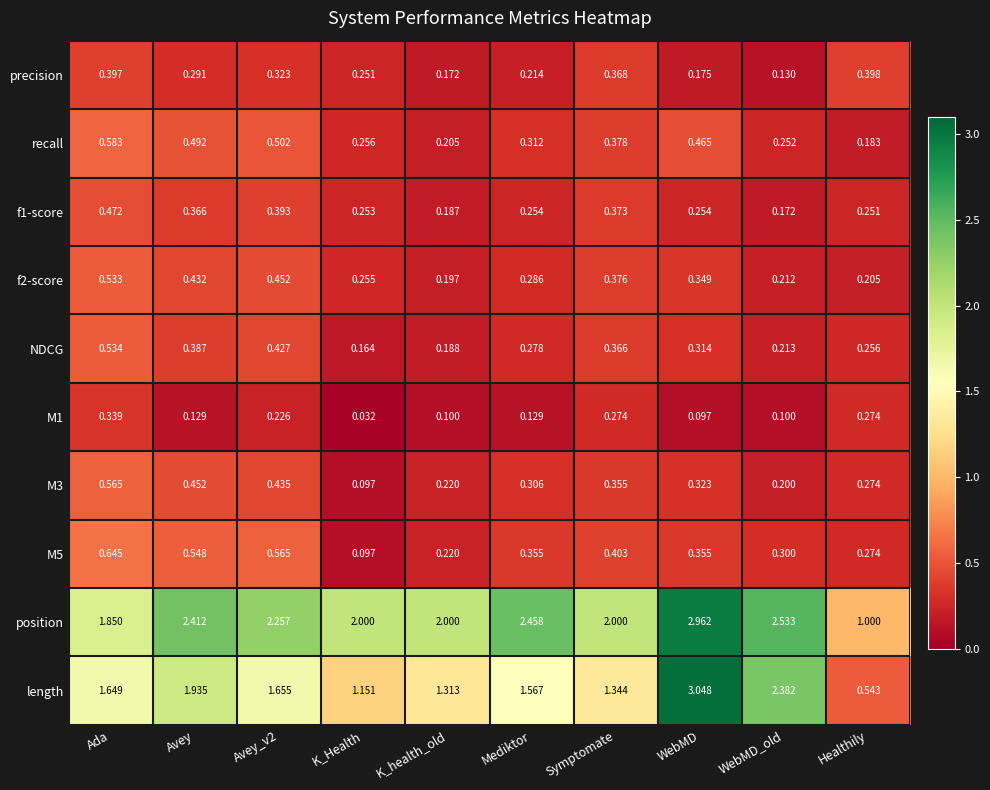

Rank the series by their maximum value, from highest to lowest.

length, position, M5, recall, M3, NDCG, f2-score, f1-score, precision, M1